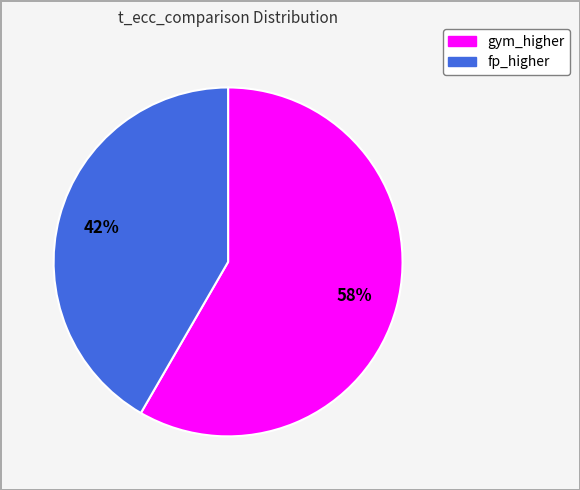

Is it true that gym_higher is 52% of the pie?

False